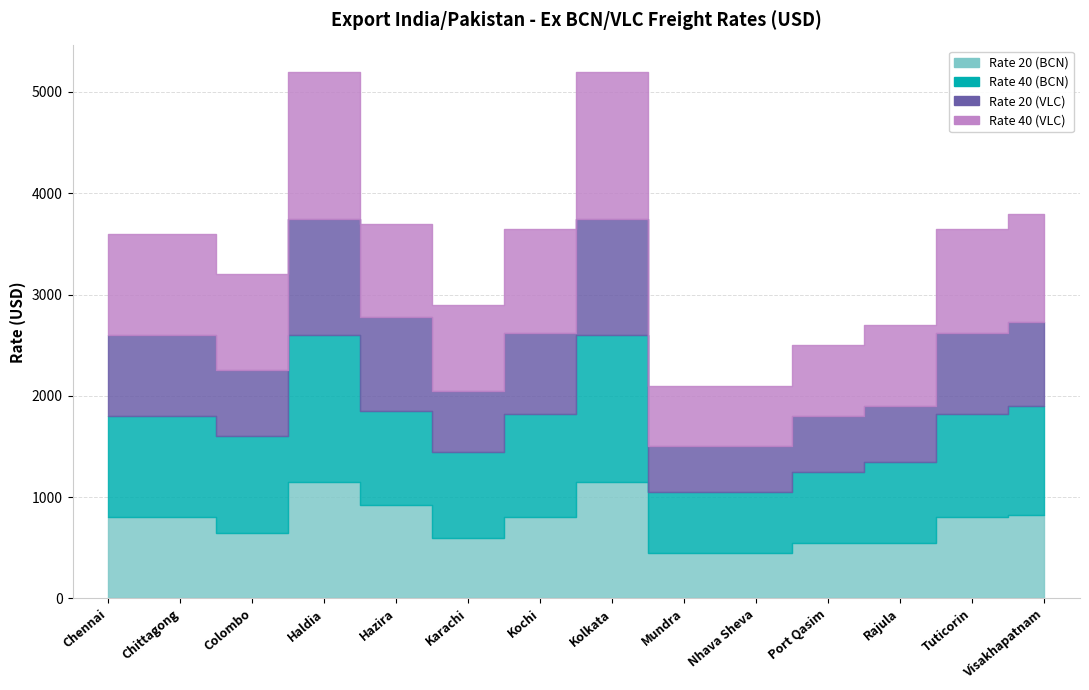

What is the smallest value displayed?

450